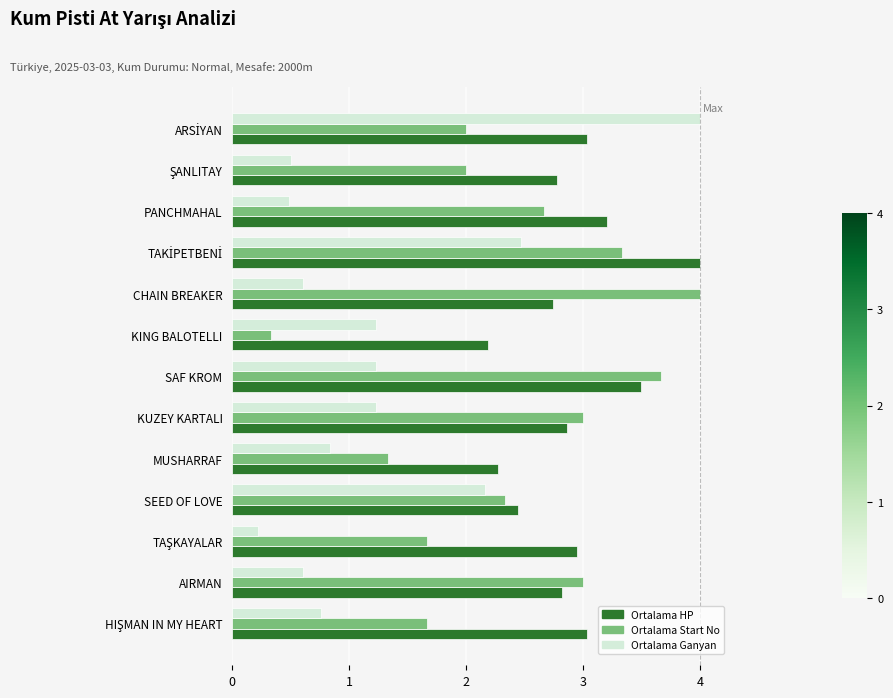

What is the highest value of the Ortalama Ganyan series?

4.0